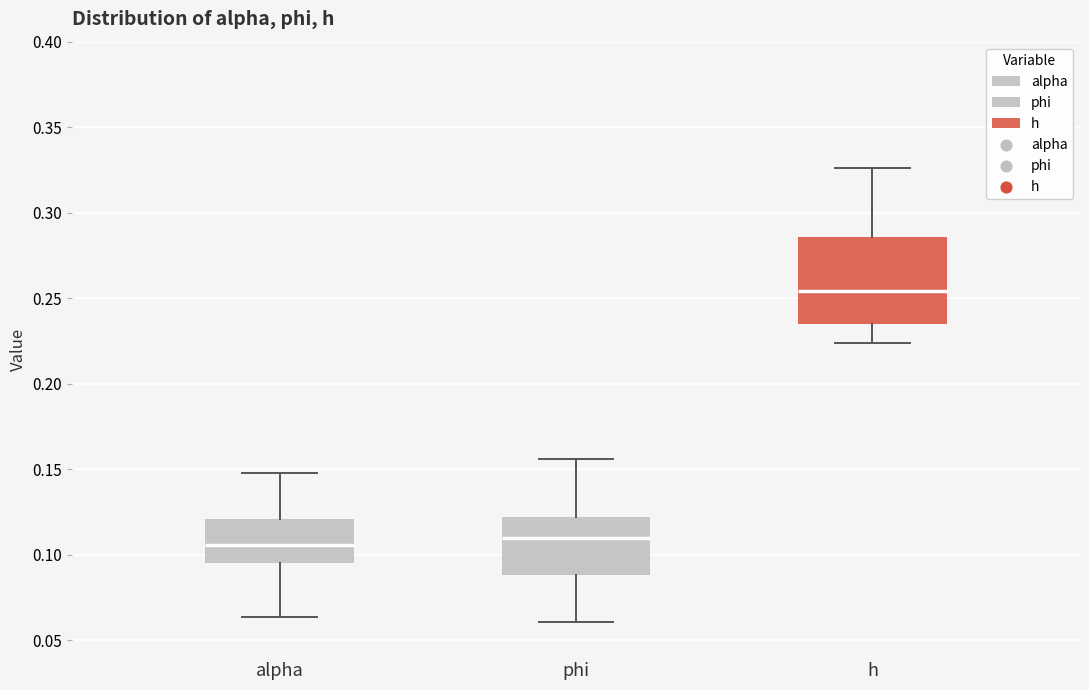

Reading left to right, read every box against the y-axis: the position of its median line, the range the box covers, and the ends of its whiskers. The values are not printed on the chart, so give them approximately, as read against the axis.

alpha: median 0.105, box 0.095 to 0.120, whiskers 0.065 to 0.150
phi: median 0.110, box 0.090 to 0.120, whiskers 0.060 to 0.155
h: median 0.255, box 0.235 to 0.285, whiskers 0.225 to 0.325